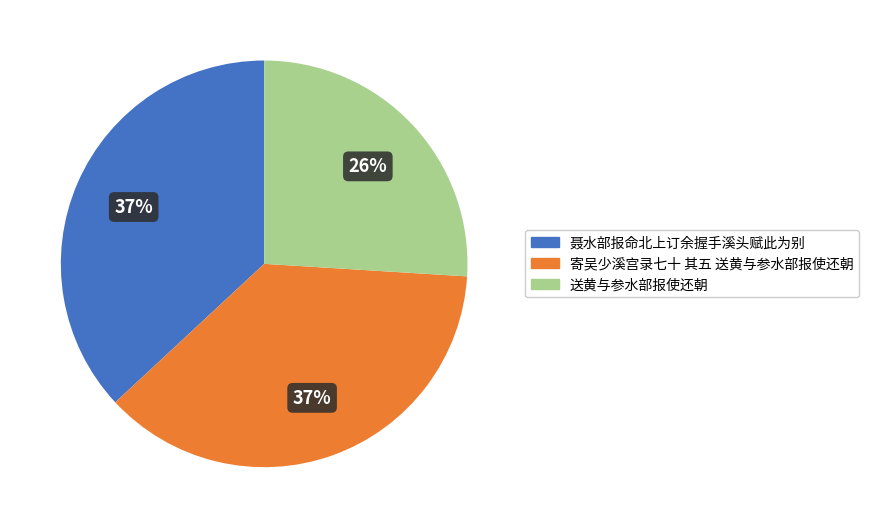

Which category has the smallest portion of the pie?

送黄与参水部报使还朝